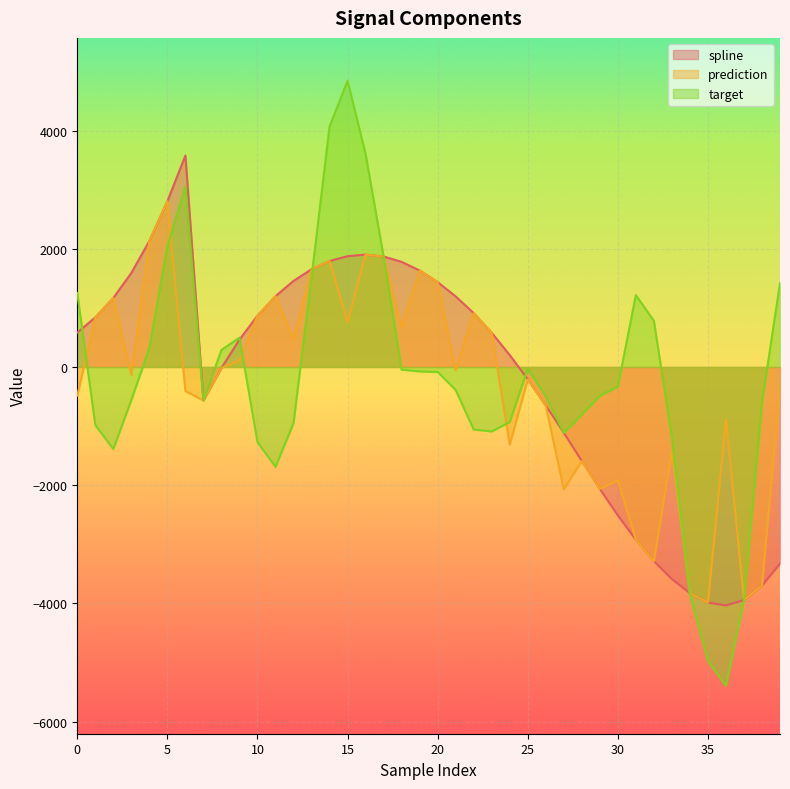

True or false: spline and prediction cross at least once.

False